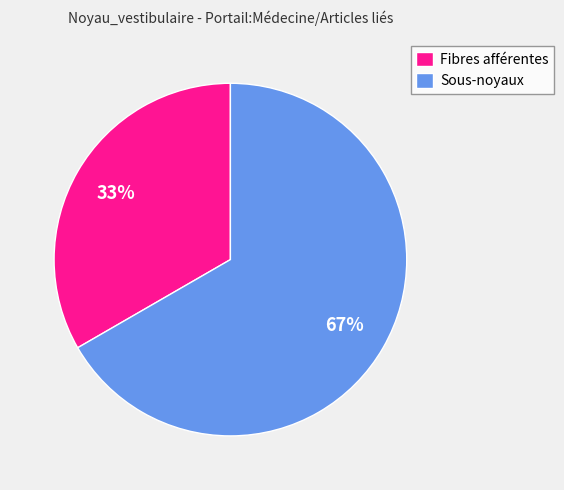

What is the largest slice in the pie chart?

Sous-noyaux